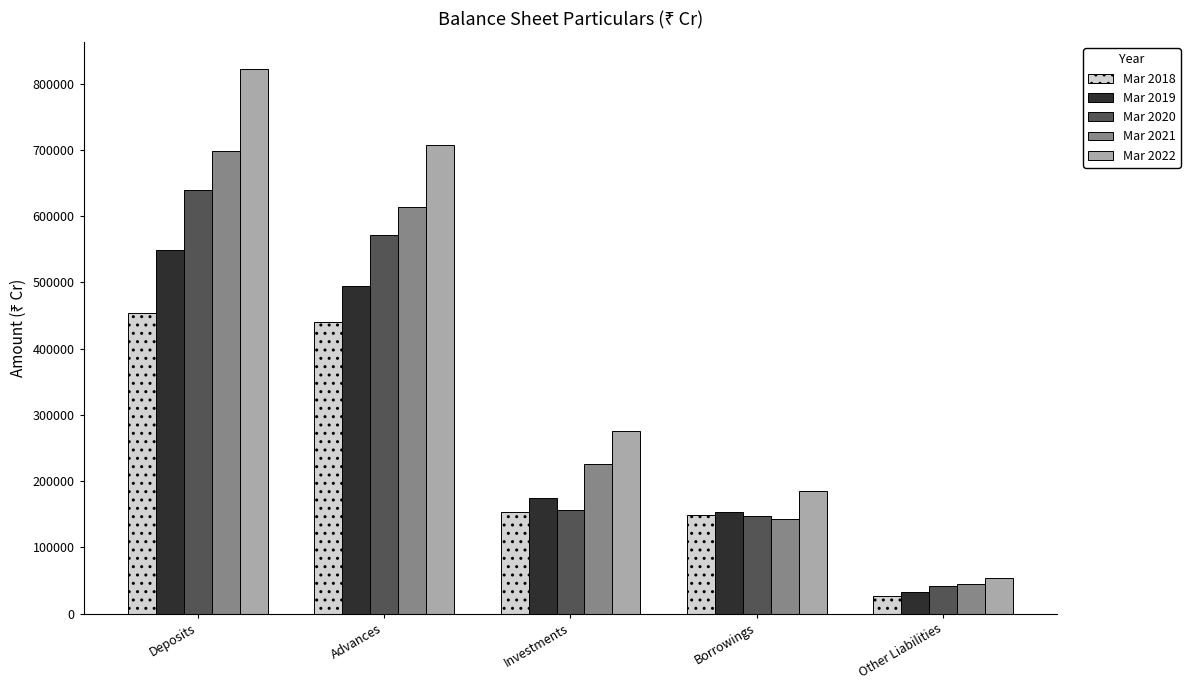

What is the maximum value for Mar 2022?

821720.9